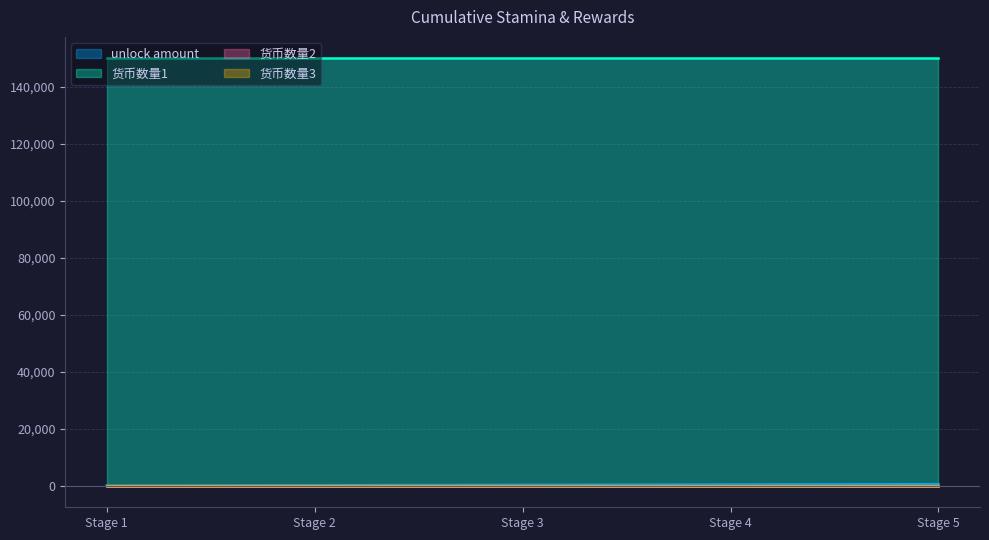

Reading left to right, extract all data points from this chart.

unlock amount: 1=120	2=240	3=360	4=480	5=600
货币数量1: 1=150000	2=150000	3=150000	4=150000	5=150000
货币数量2: 1=0	2=0	3=0	4=0	5=0
货币数量3: 1=0	2=0	3=0	4=0	5=0